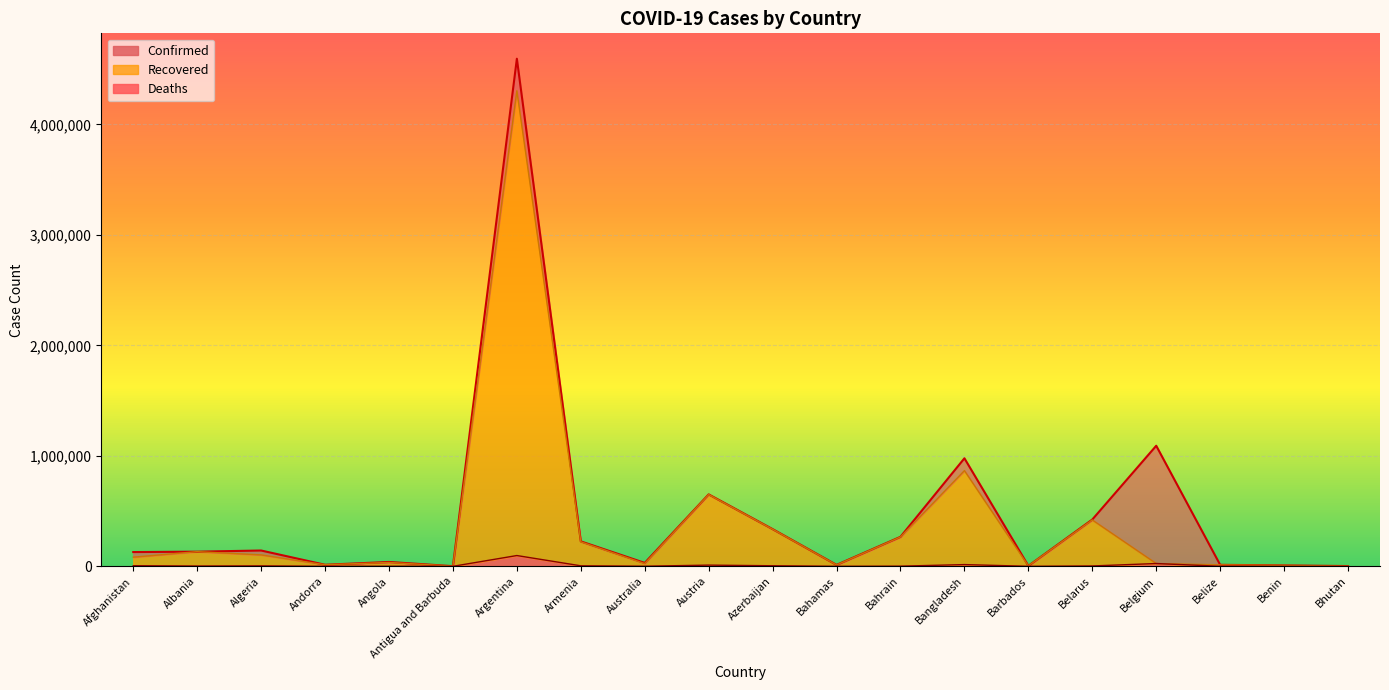

At how many categories does at least one series exceed 3164547?

1